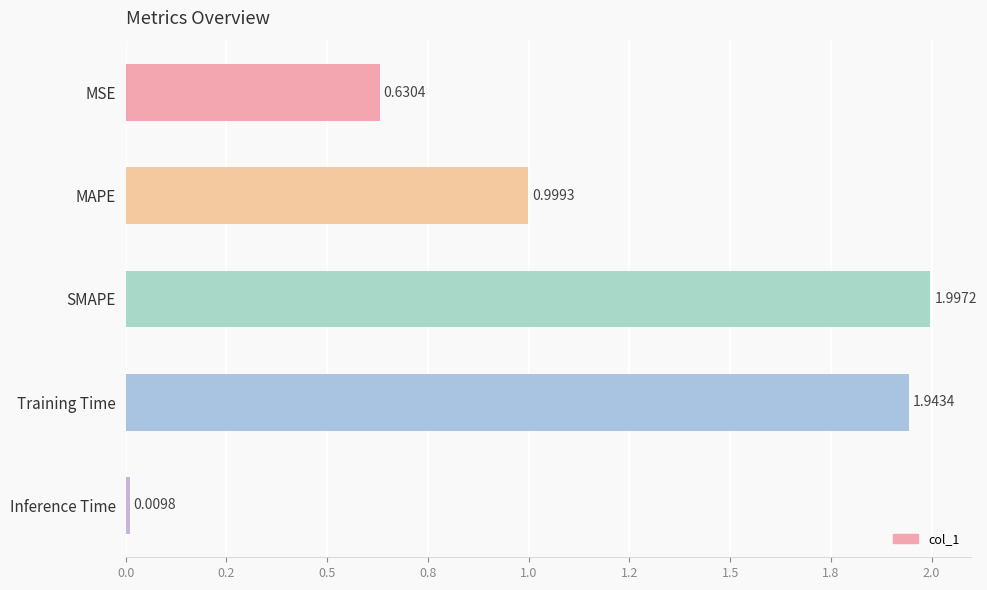

Which label corresponds to the largest value in the chart?

SMAPE